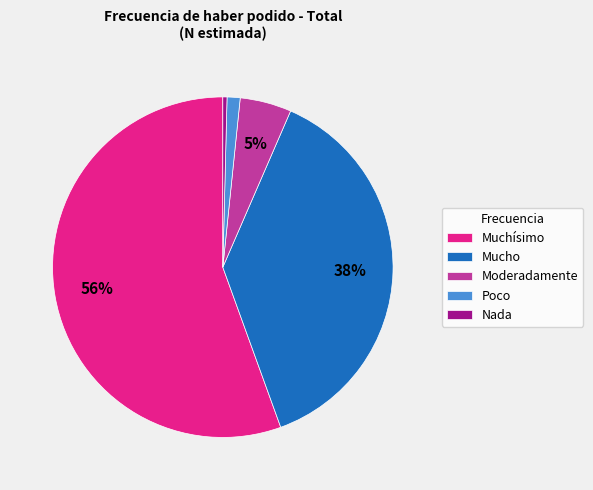

Is it true that Nada is 0% of the pie?

True